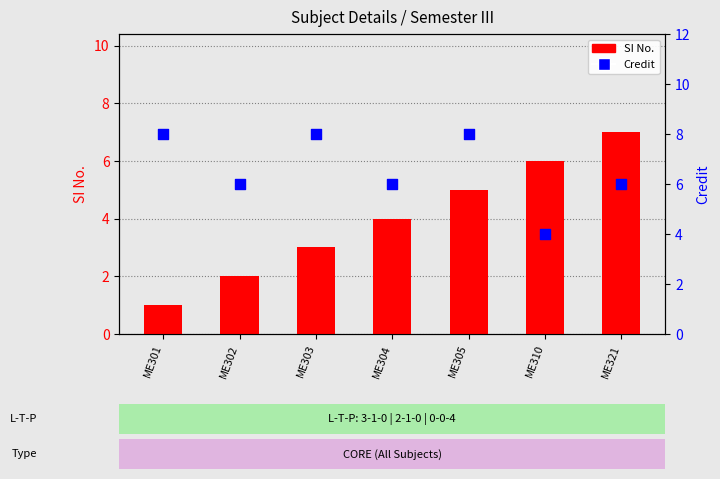

At which category is the sum across all series the highest?

ME305